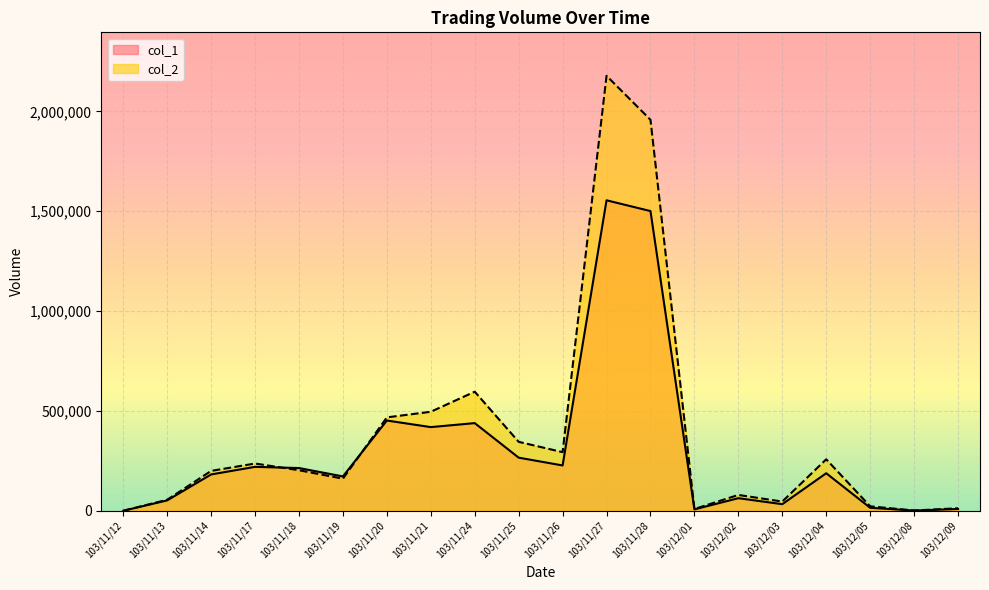

What is the maximum value shown in the chart?

2178400